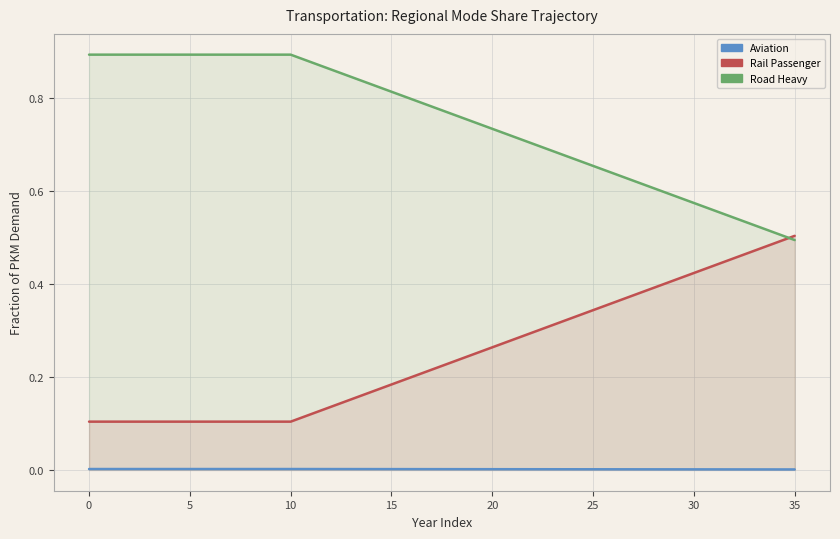

Is it true that frac_trns_pkm_dem_regional_rail_passenger equals 0.3 at 24?

True